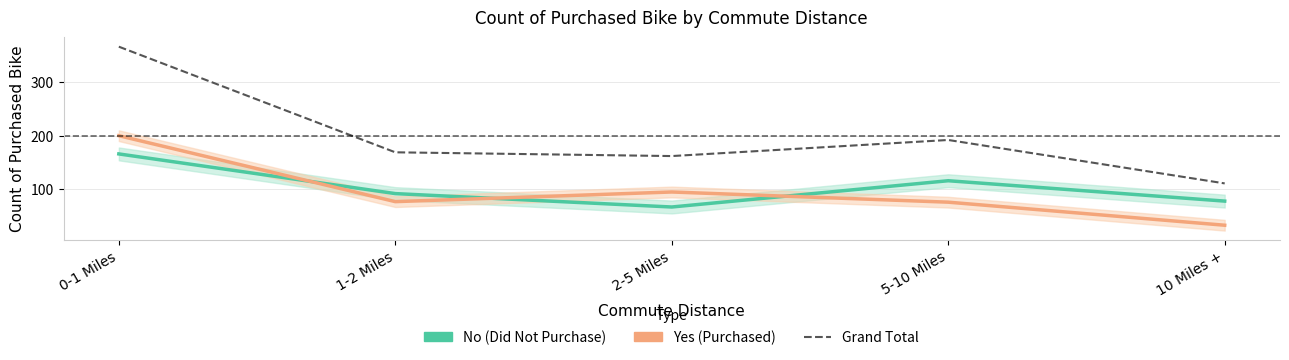

Between 0-1 Miles and 1-2 Miles, which series saw the biggest shift?

Grand Total